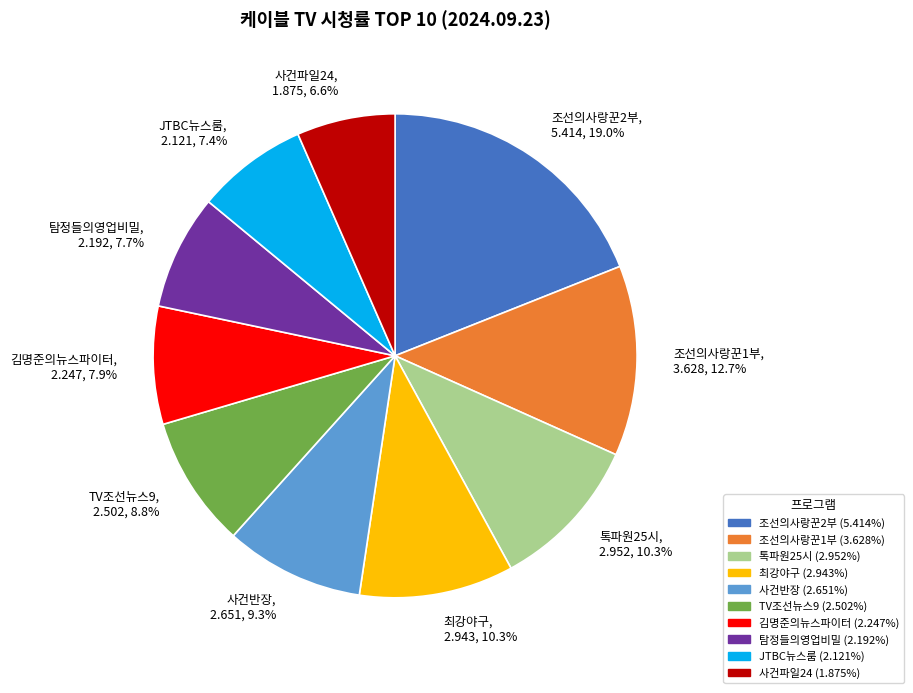

How many slices are in this pie chart?

10